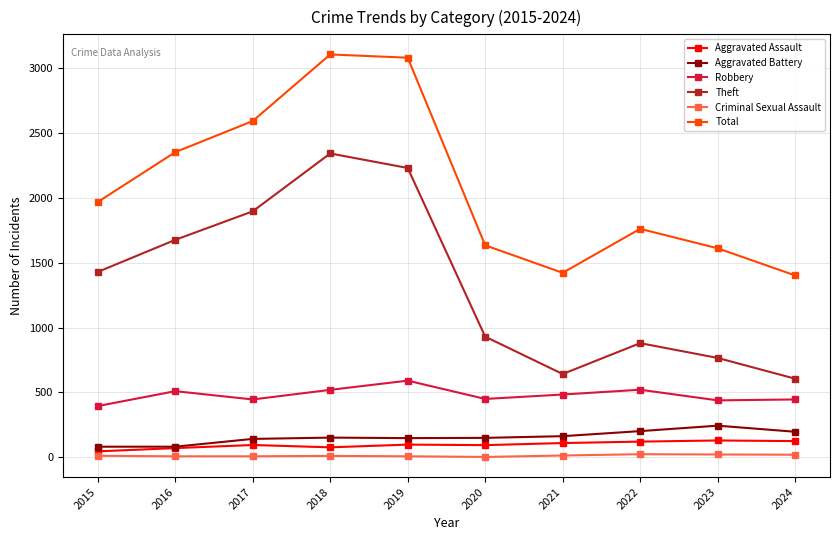

What is the value of the Aggravated Assault point at the 1st from the left?

46